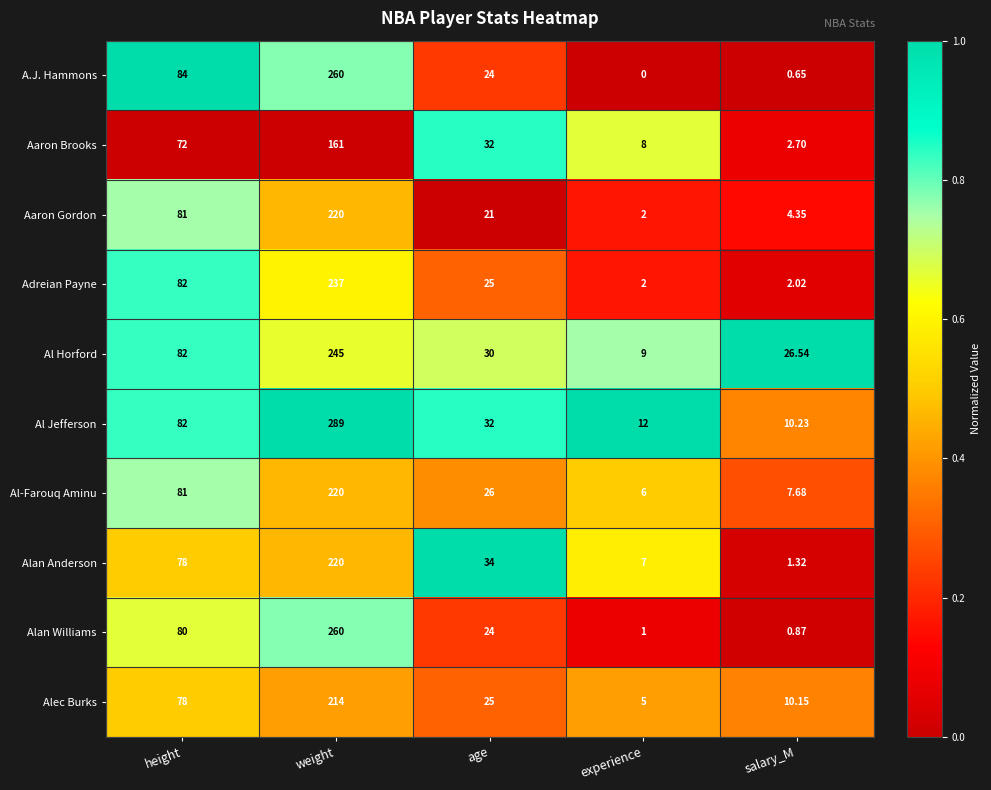

Which series has the largest range (max minus min)?

Al Jefferson